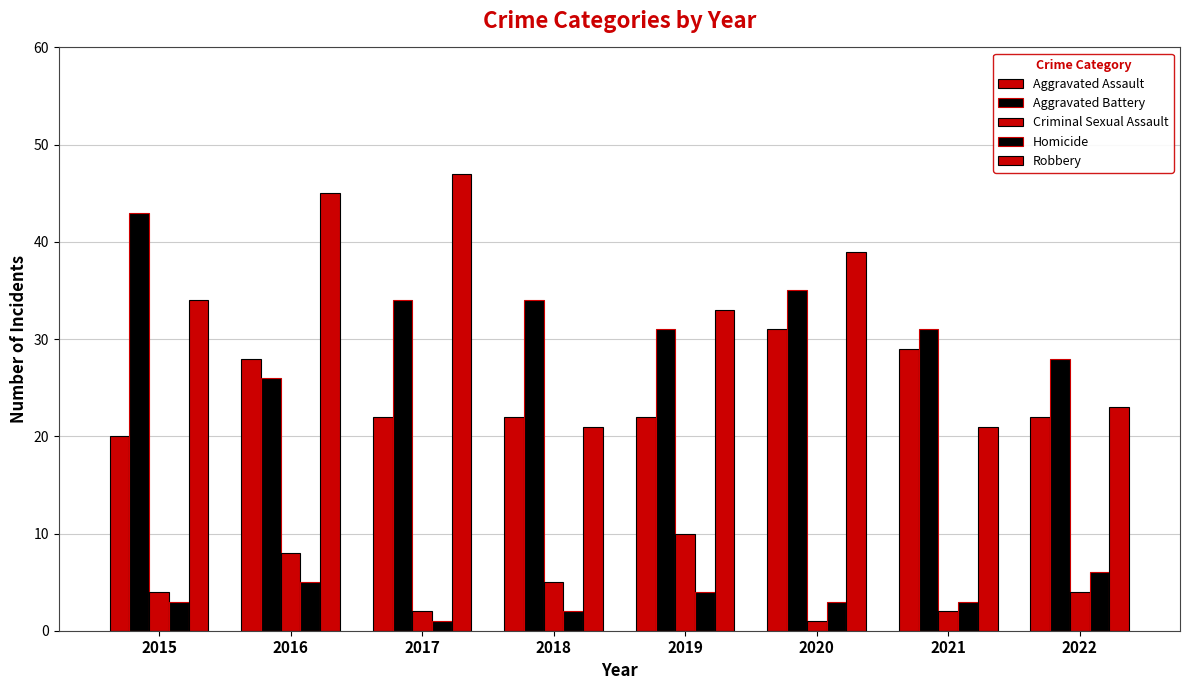

How many categories are shown in the chart?

8